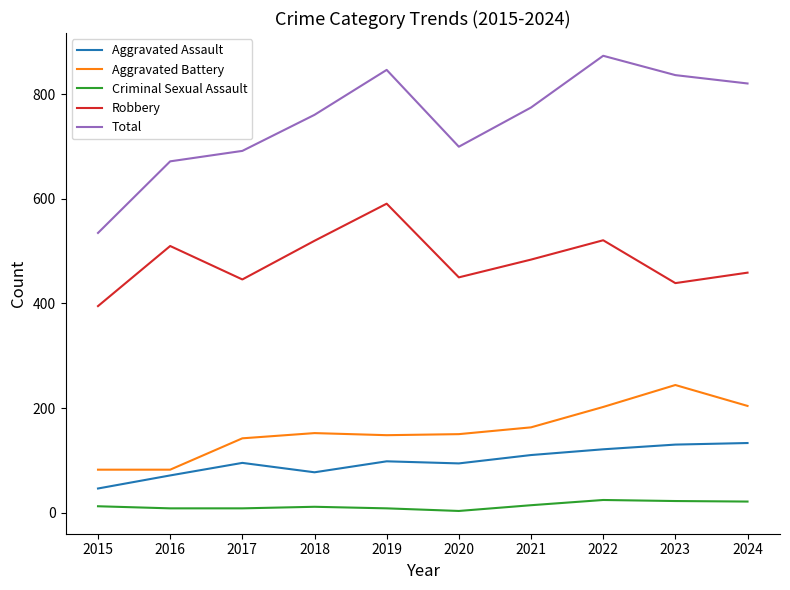

The value of Robbery at 2015 is 119. True or false?

False